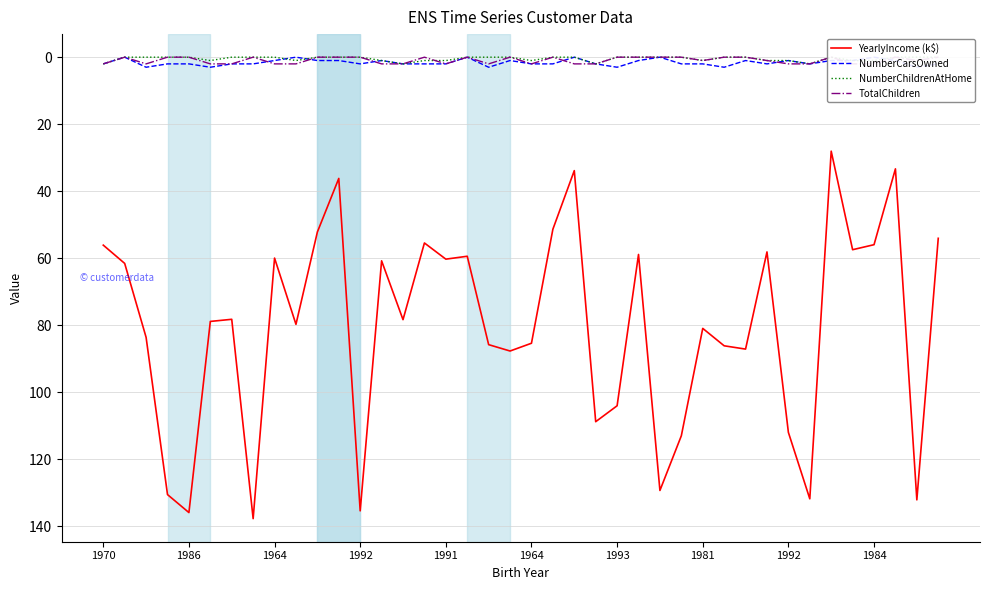

Which series has the largest range (max minus min)?

YearlyIncome (k$)